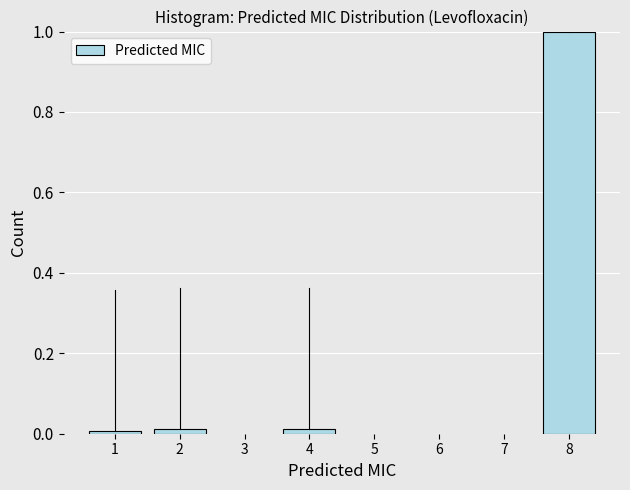

Is it true that the value at 2 is 0.0?

True